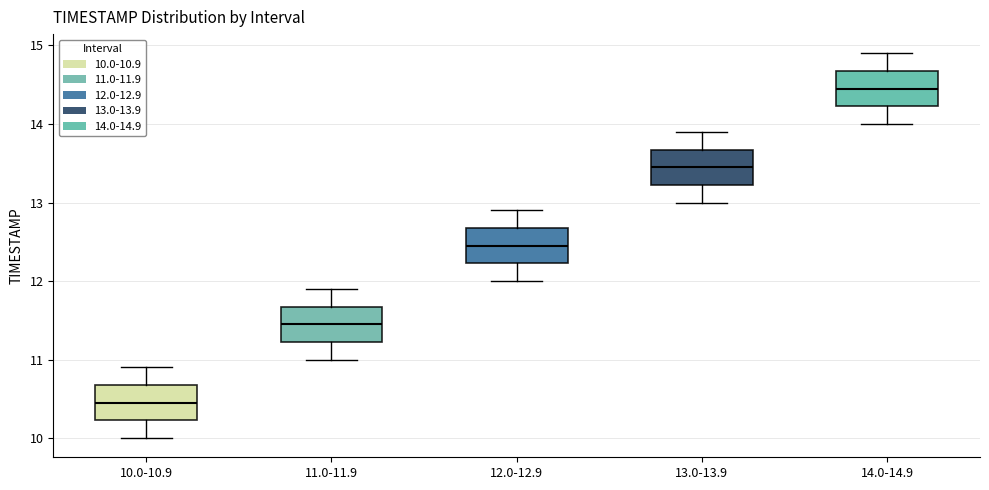

Where does the upper whisker of the box for 10.0-10.9 end on the y-axis? The values are not printed on the chart, so give them approximately, as read against the axis.

10.9